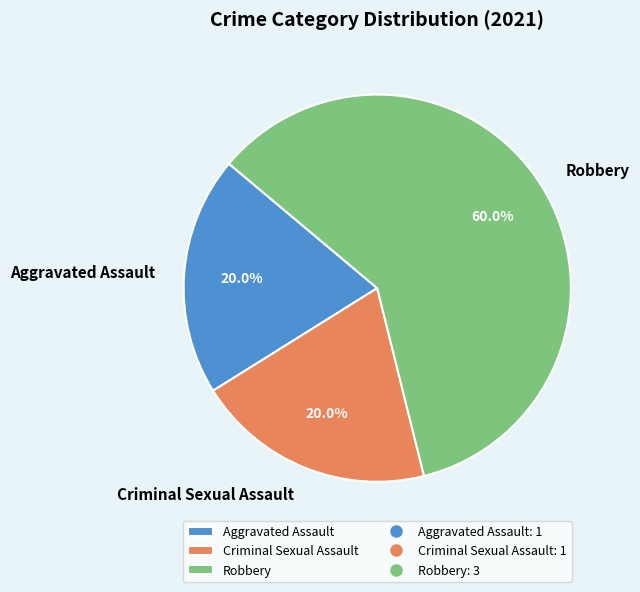

How many slices are in this pie chart?

3